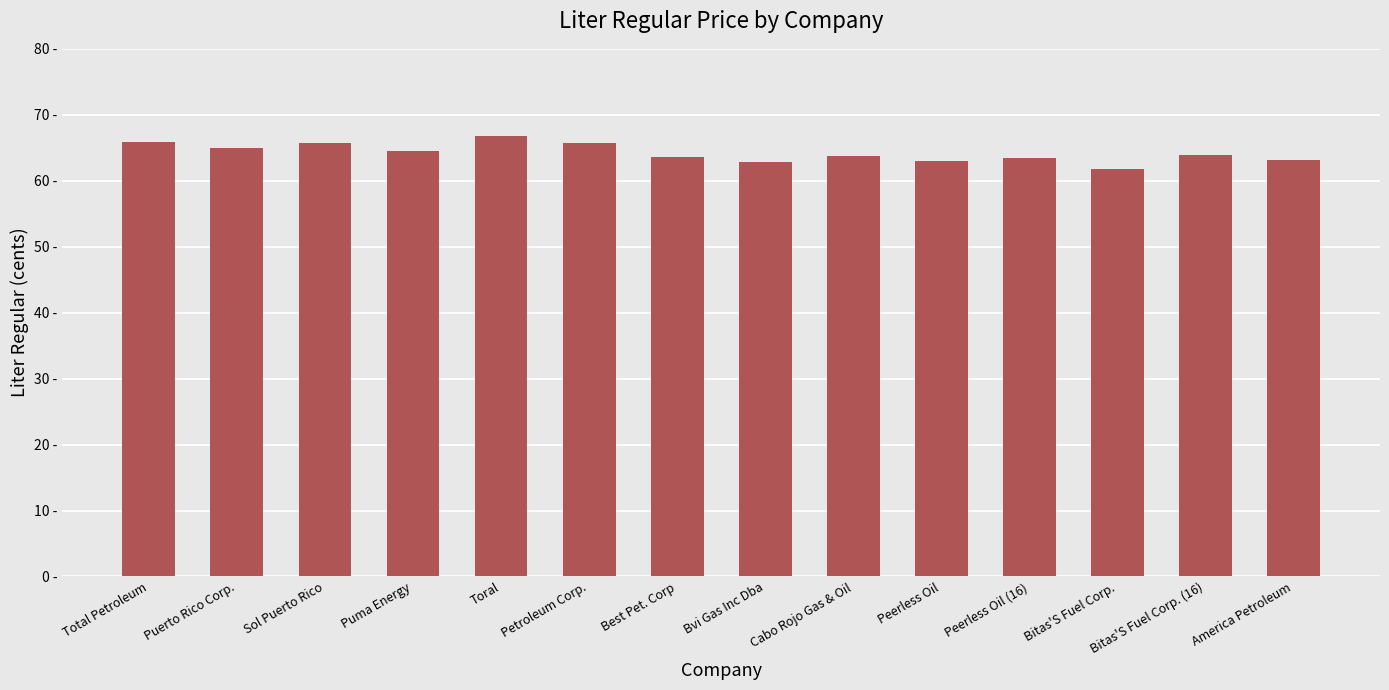

What is the sum of all values?

898.8